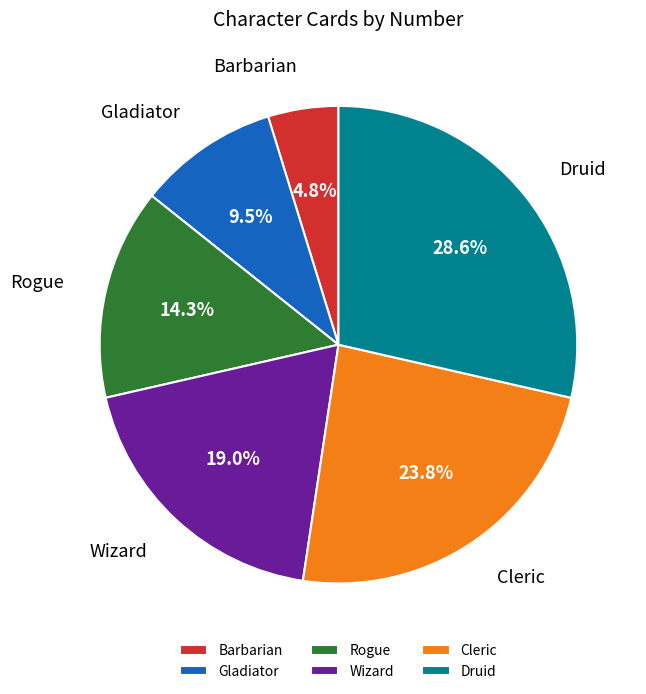

Is Barbarian the majority of the pie?

No